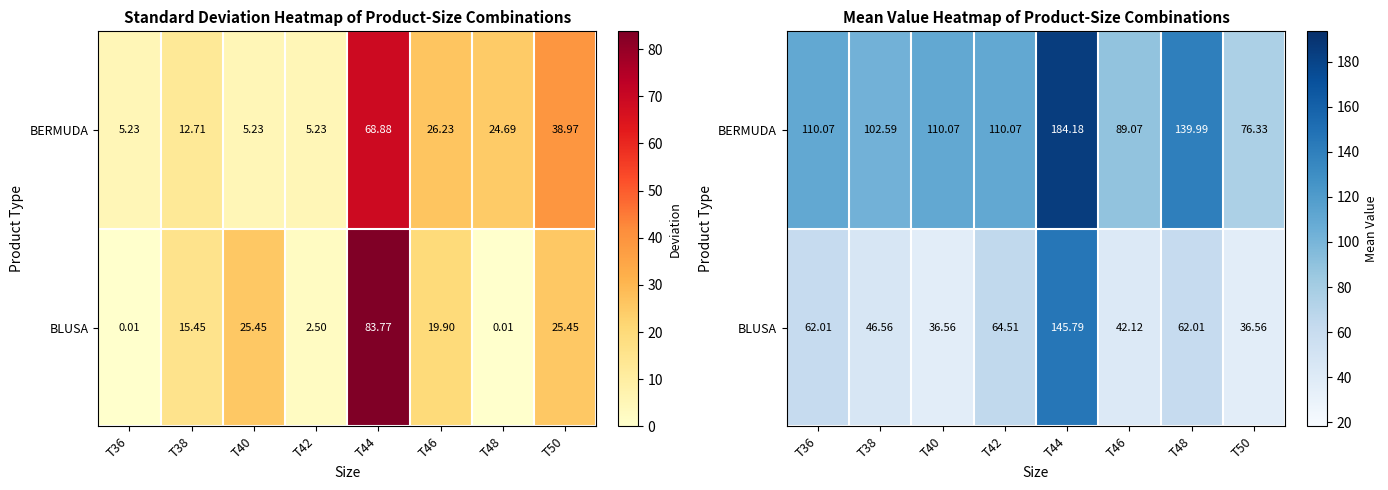

What is the difference between the second highest and minimum values in the BERMUDA series?

63.7